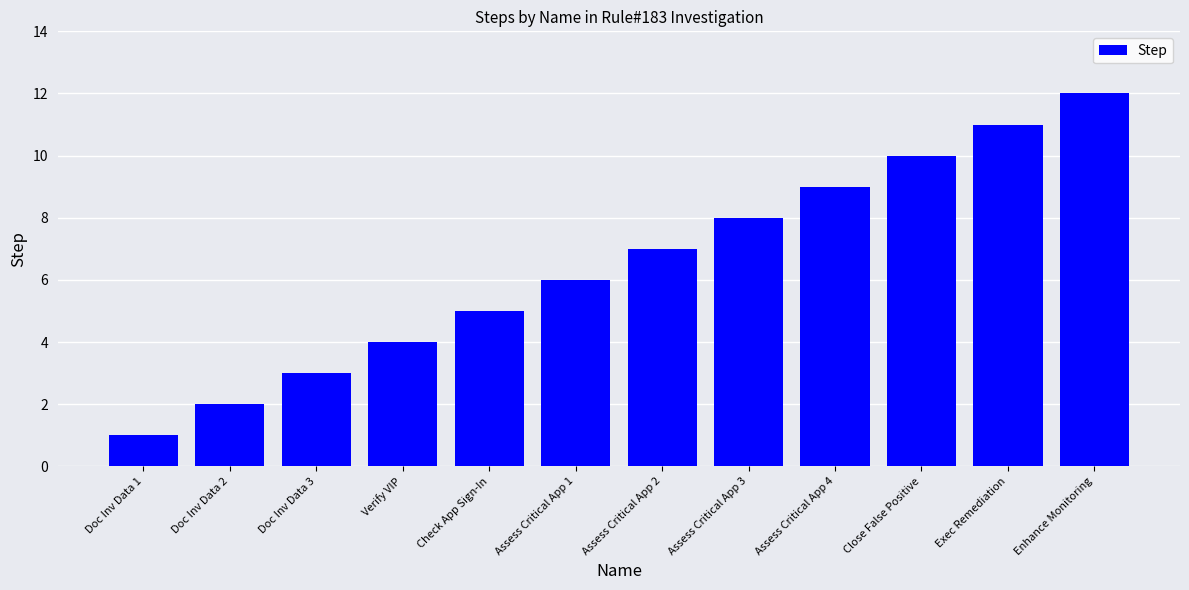

What is the value of the 3rd bar from the left?

3